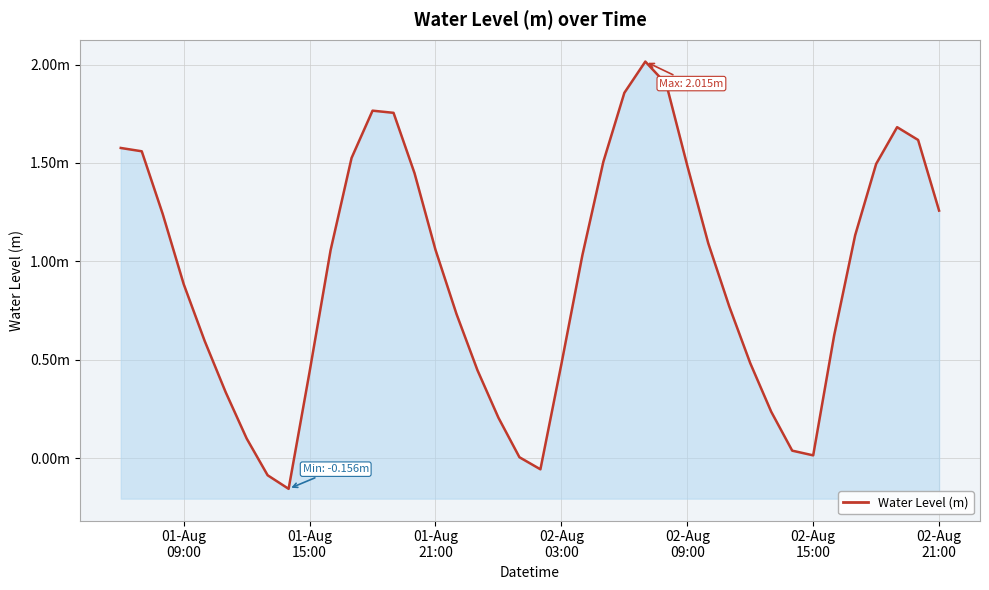

How many lines are shown in the chart?

1